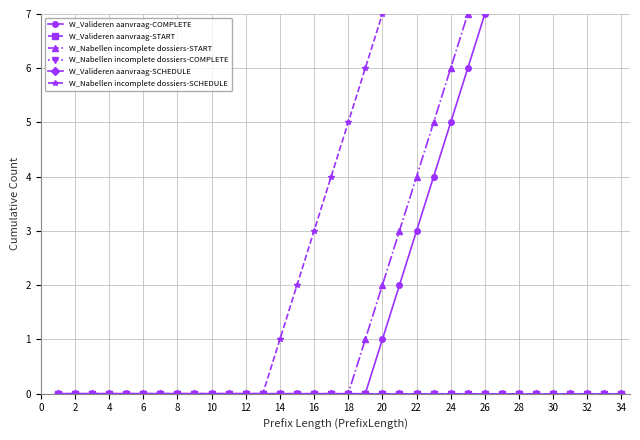

Reading left to right, list all the values displayed in this chart.

W_Valideren aanvraag-COMPLETE: 0	0	0	0	0	0	0	0	0	0	0	0	0	0	0	0	0	0	0	1	2	3	4	5	6	7	8	9	10	11	12	13	14	15
W_Valideren aanvraag-START: 0	0	0	0	0	0	0	0	0	0	0	0	0	0	0	0	0	0	0	0	0	0	0	0	0	0	0	0	0	0	0	0	0	0
W_Nabellen incomplete dossiers-START: 0	0	0	0	0	0	0	0	0	0	0	0	0	0	0	0	0	0	1	2	3	4	5	6	7	8	9	10	11	12	13	14	15	16
W_Nabellen incomplete dossiers-COMPLETE: 0	0	0	0	0	0	0	0	0	0	0	0	0	0	0	0	0	0	0	0	0	0	0	0	0	0	0	0	0	0	0	0	0	0
W_Valideren aanvraag-SCHEDULE: 0	0	0	0	0	0	0	0	0	0	0	0	0	0	0	0	0	0	0	0	0	0	0	0	0	0	0	0	0	0	0	0	0	0
W_Nabellen incomplete dossiers-SCHEDULE: 0	0	0	0	0	0	0	0	0	0	0	0	0	1	2	3	4	5	6	7	8	9	10	11	12	13	14	15	16	17	18	19	20	21